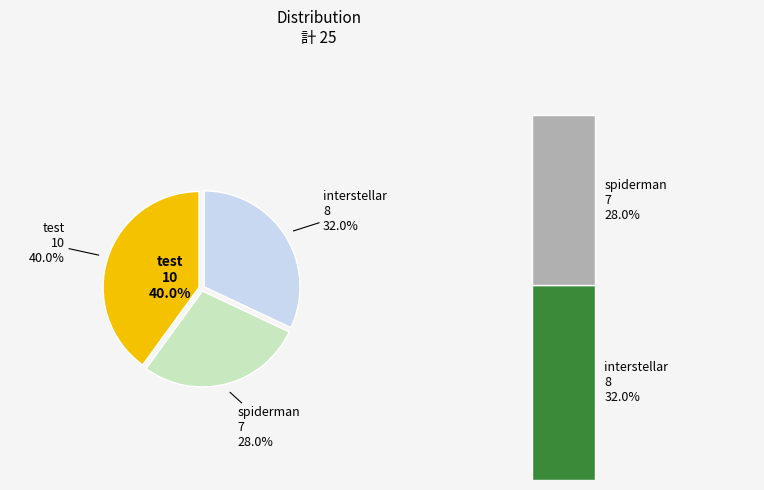

What is the ratio of the value at interstellar to the value at spiderman?

1.1